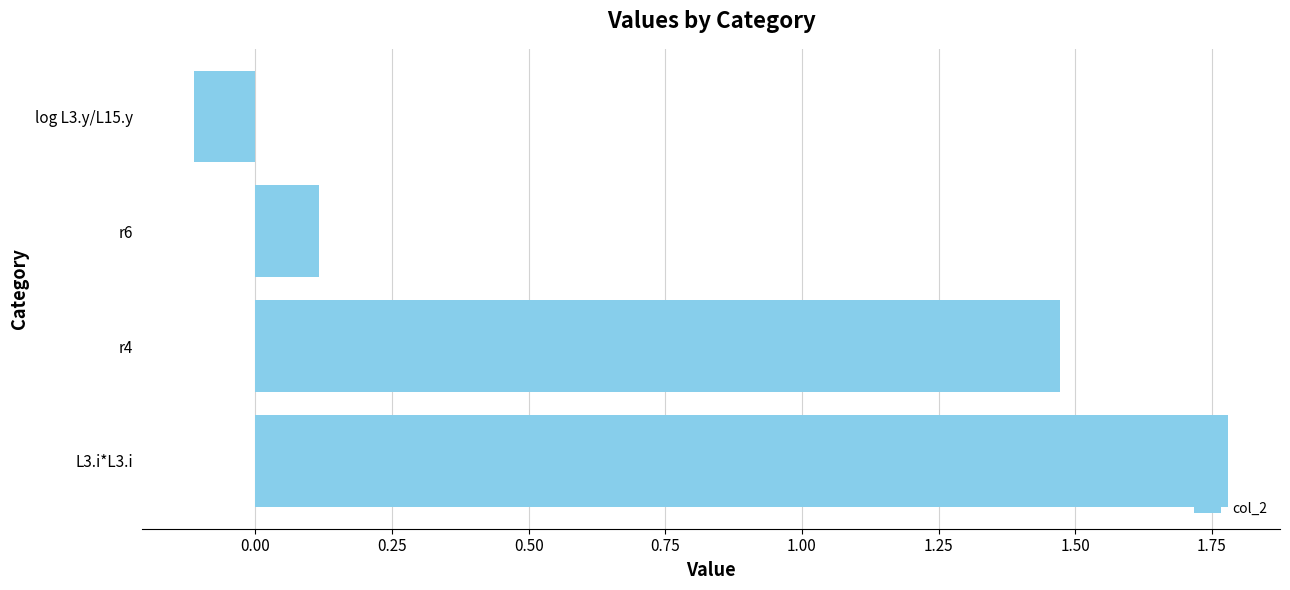

What is the difference between the values at L3.i*L3.i and r6?

1.7